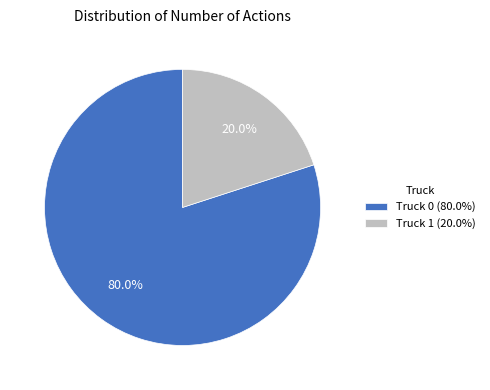

Which has a higher value, Truck 0 (80.0%) or Truck 1 (20.0%)?

Truck 0 (80.0%)